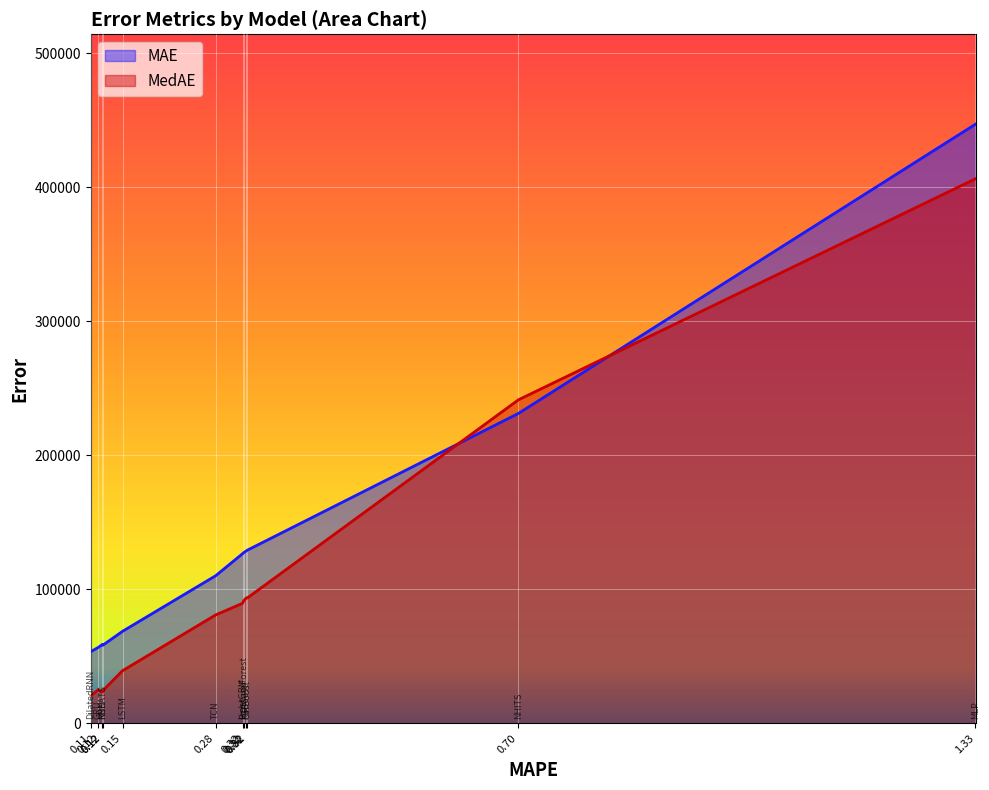

What is the maximum value shown in the chart?

447127.3